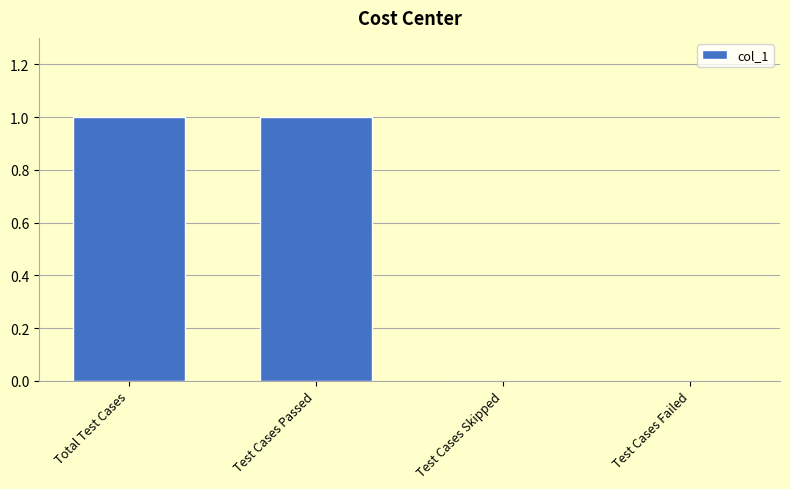

Reading left to right, what are all the values shown in this chart?

1	1	0	0